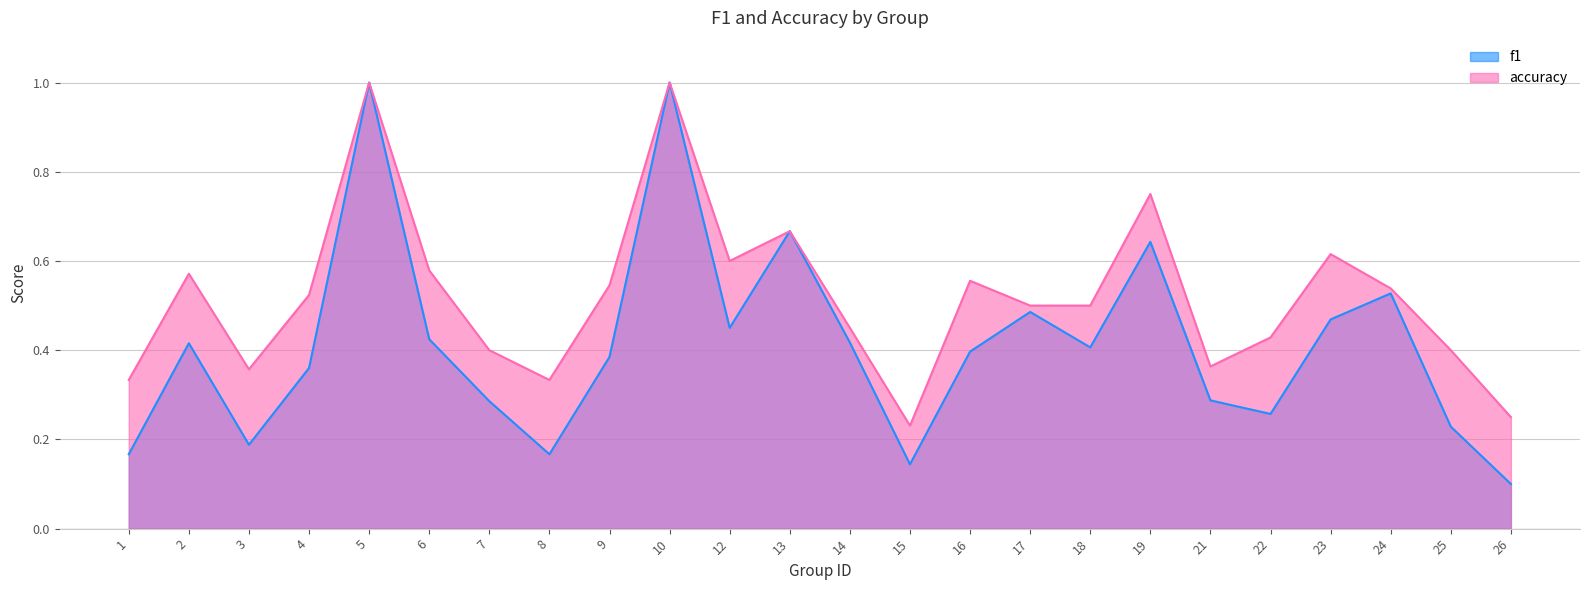

Reading left to right, what are all the values shown in this chart?

f1: 0.2	0.4	0.2	0.4	1.0	0.4	0.3	0.2	0.4	1.0	0.5	0.7	0.4	0.1	0.4	0.5	0.4	0.6	0.3	0.3	0.5	0.5	0.2	0.1
accuracy: 0.3	0.6	0.4	0.5	1.0	0.6	0.4	0.3	0.5	1.0	0.6	0.7	0.5	0.2	0.6	0.5	0.5	0.8	0.4	0.4	0.6	0.5	0.4	0.2